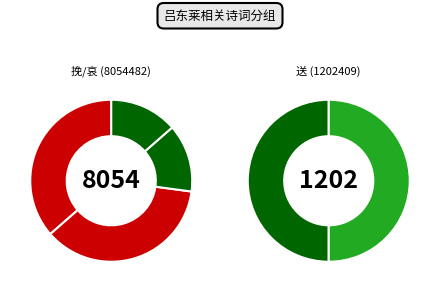

To the nearest percent, what percentage of the pie is 哀吕东莱 其一?

12%